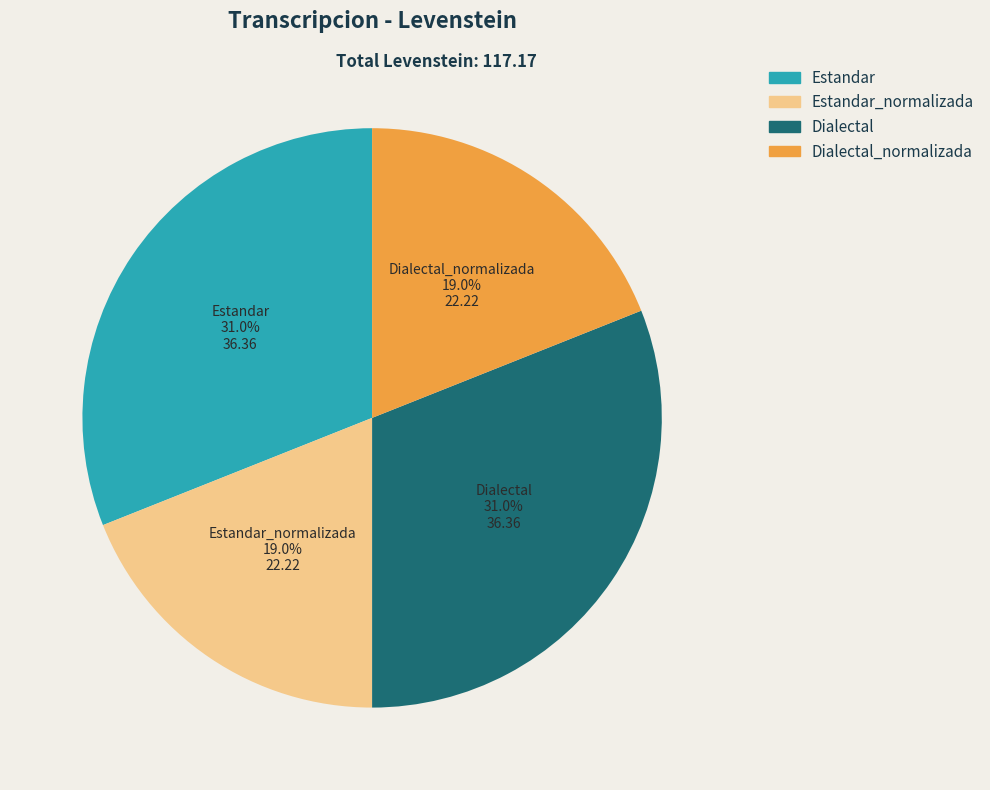

What is the ratio of the value at Estandar_normalizada to the value at Estandar?

0.6